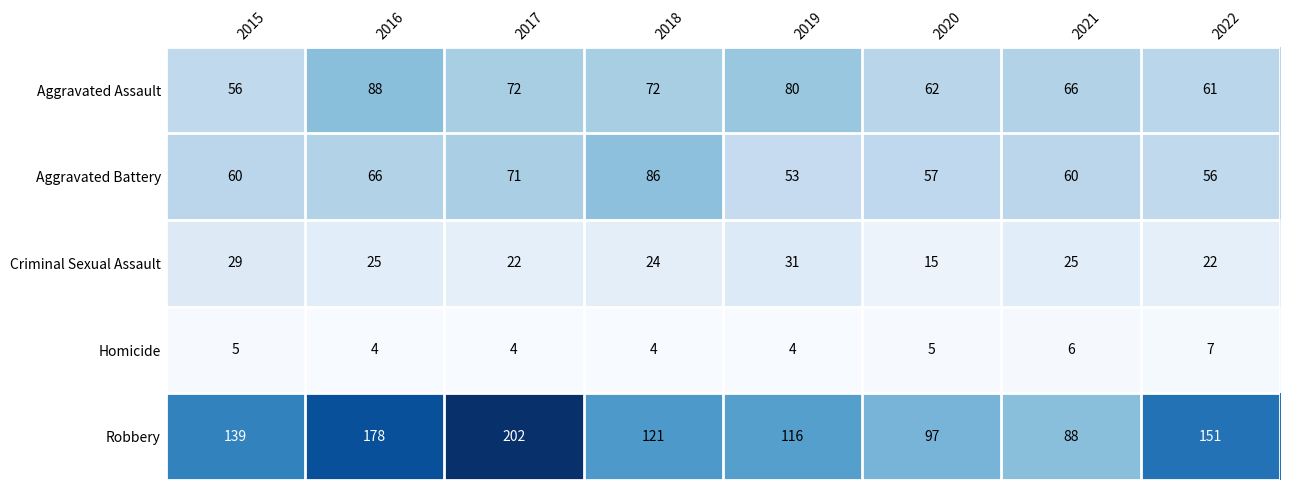

How many Criminal Sexual Assault values are between 22 and 29?

6